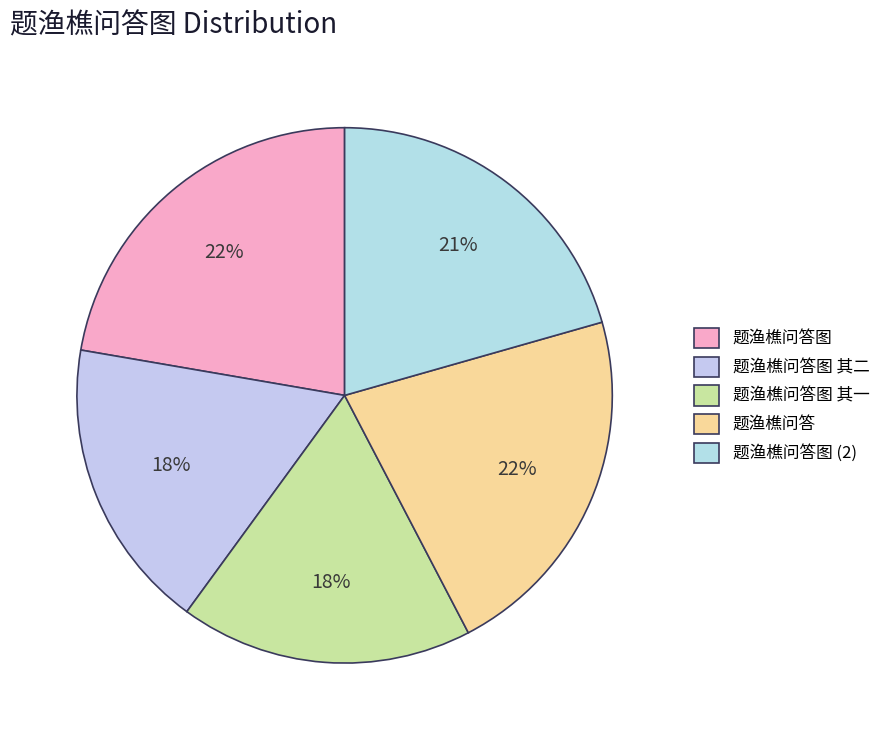

Does 题渔樵问答图 represent more than half of the total?

No